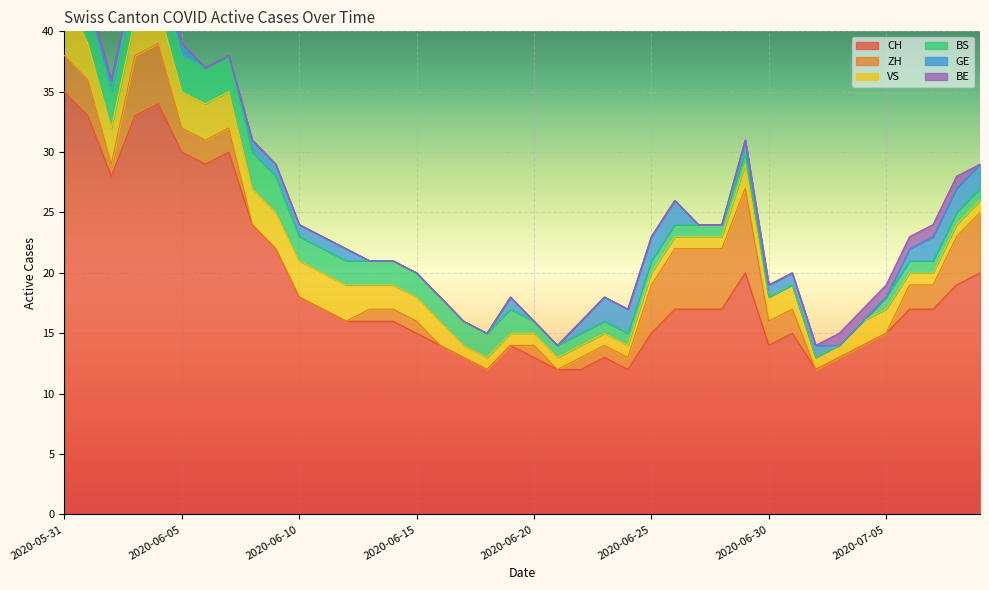

Where is the first local maximum for GE?

2020-06-19